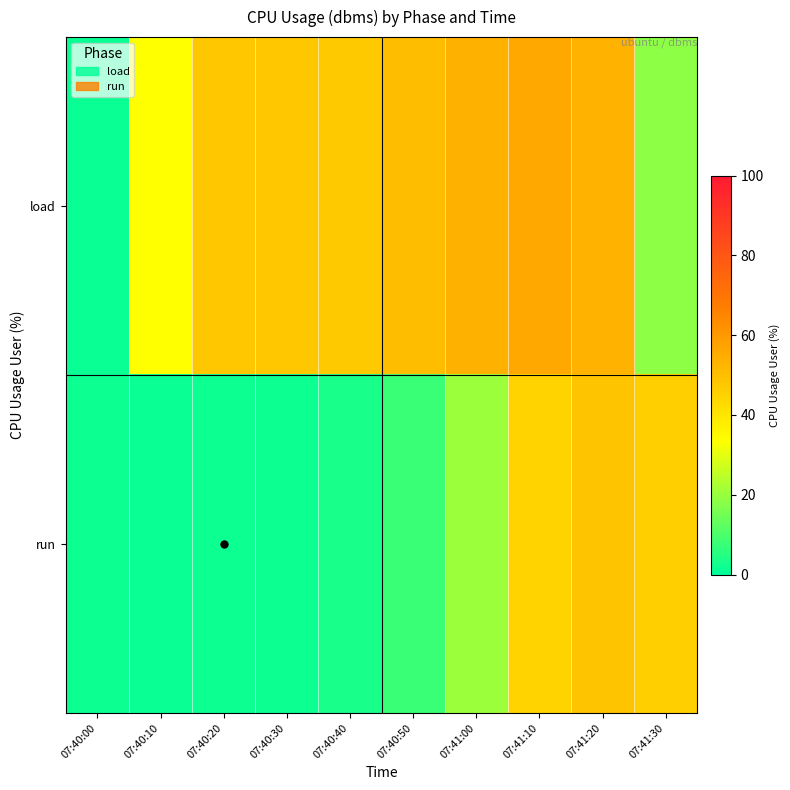

How many series are shown in this chart?

2